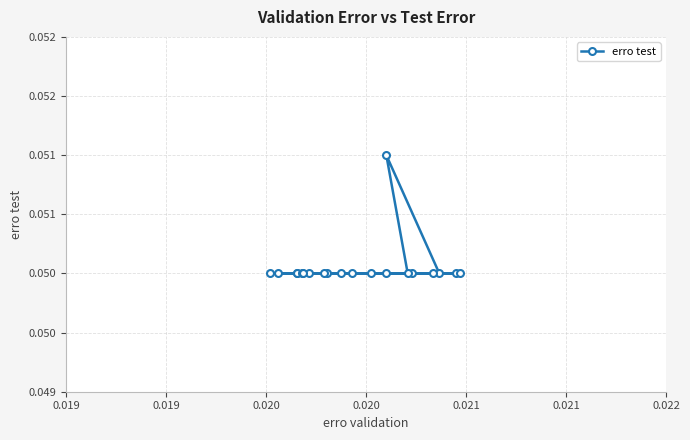

Does the chart have visible grid lines?

Yes